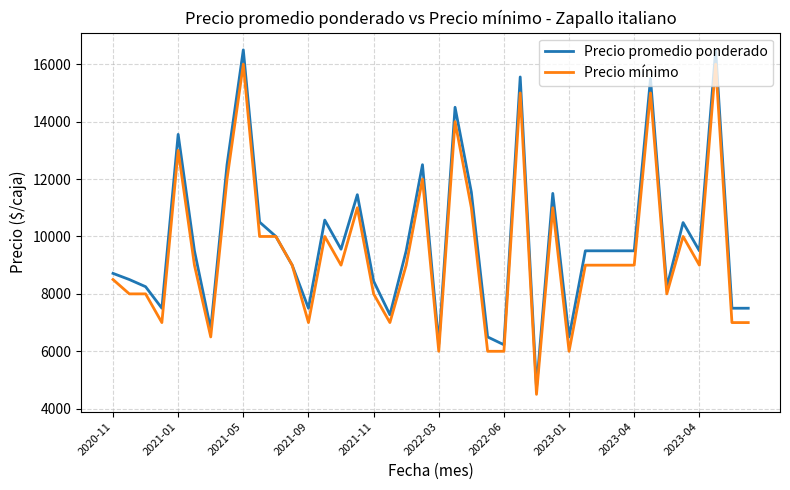

Which series has the largest range (max minus min)?

Precio promedio ponderado